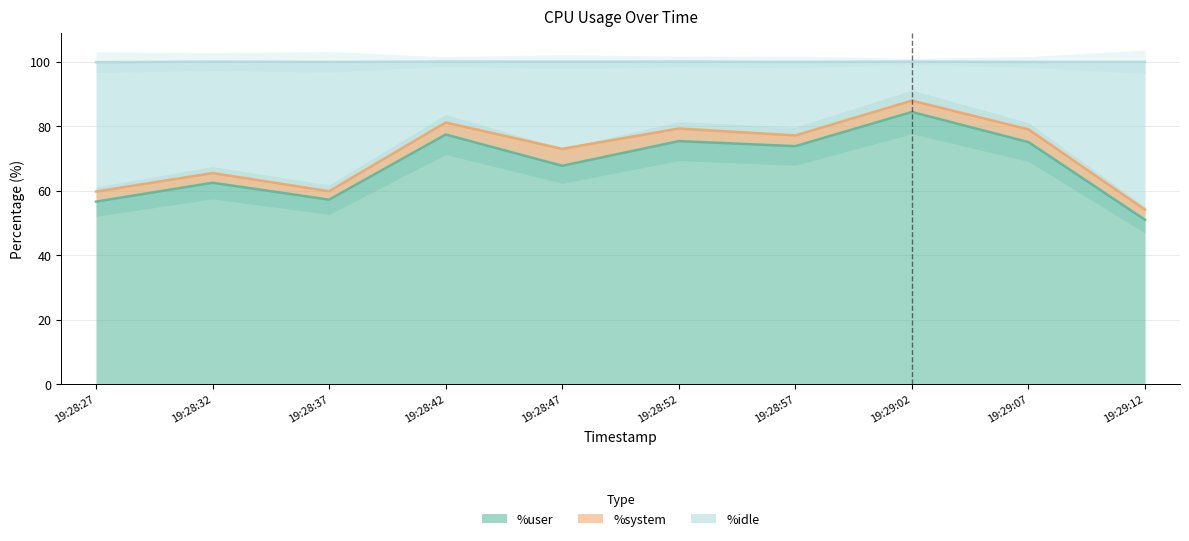

Is it true that %user equals 56.6 at 19:28:27?

True